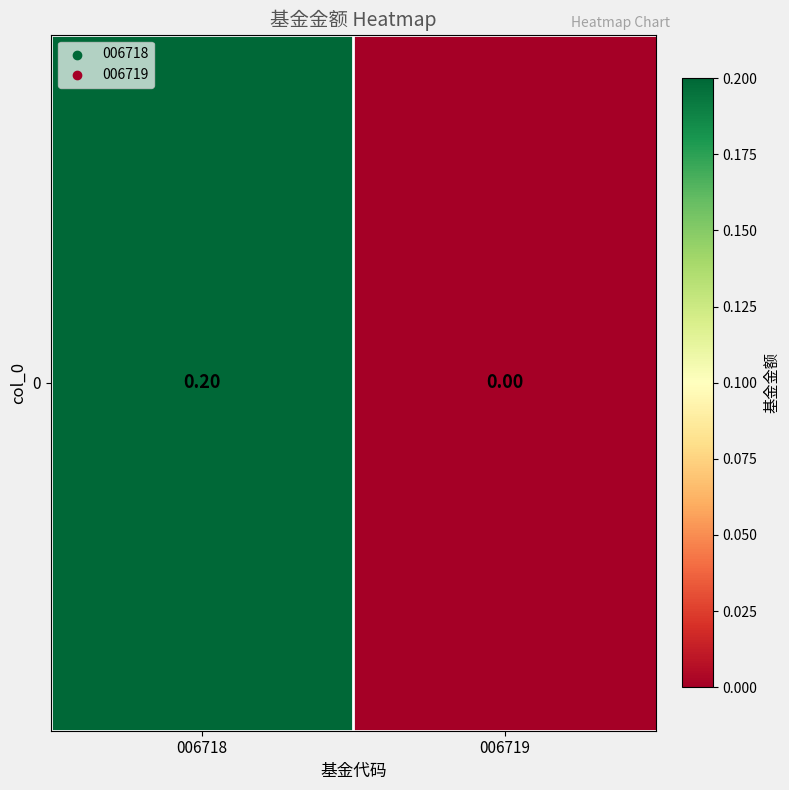

Reading left to right, what are all the values shown in this chart?

006718=0.2	006719=0.0